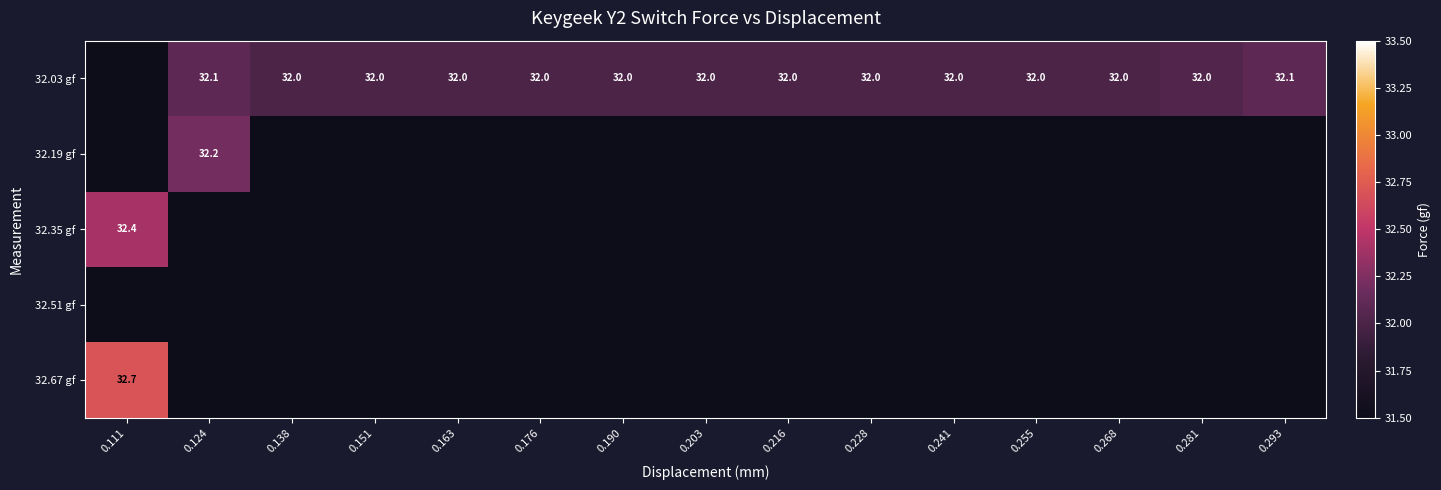

Count the number of data series in this chart.

5